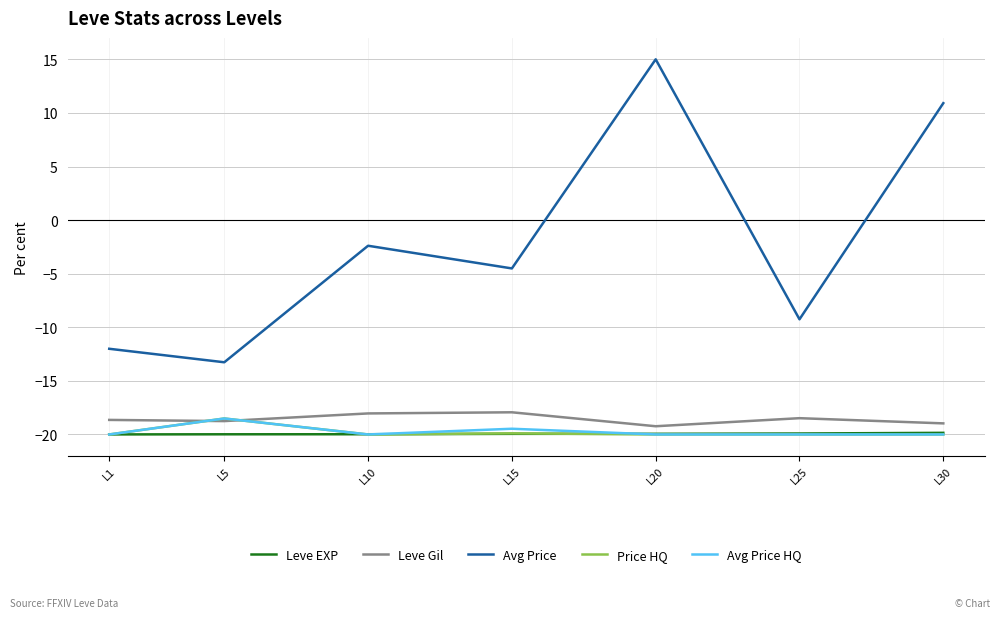

Which series has the largest total across all categories?

Avg Price